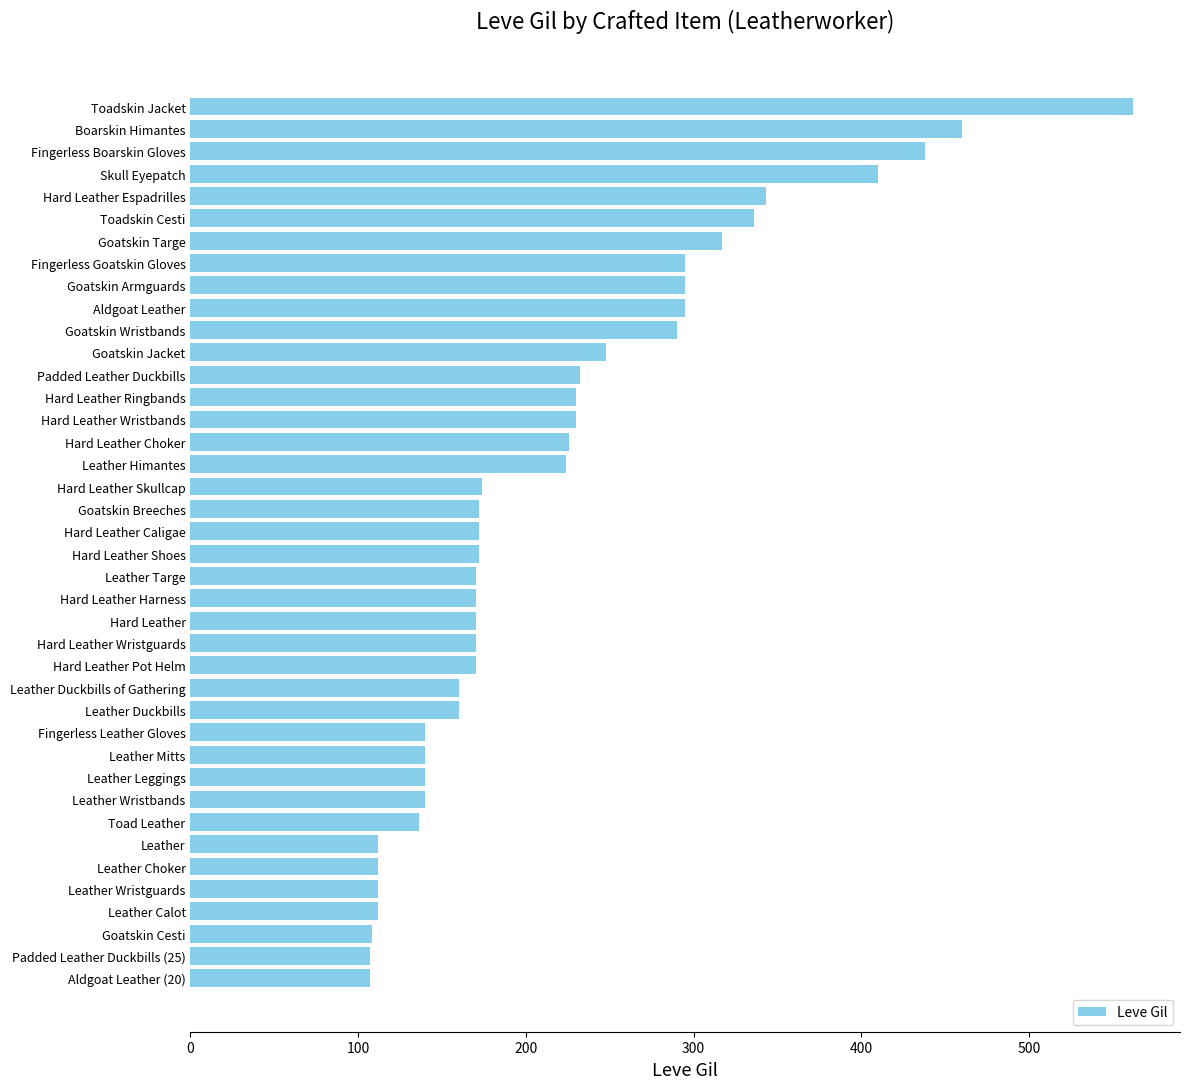

Which has a higher value, Leather Wristbands or Leather Choker?

Leather Wristbands